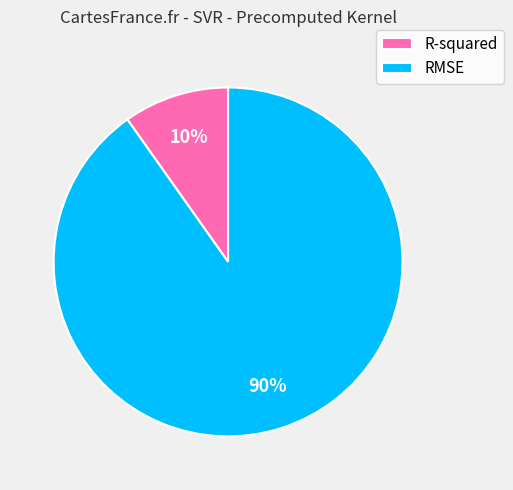

To the nearest percent, what percentage of the pie is R-squared?

10%